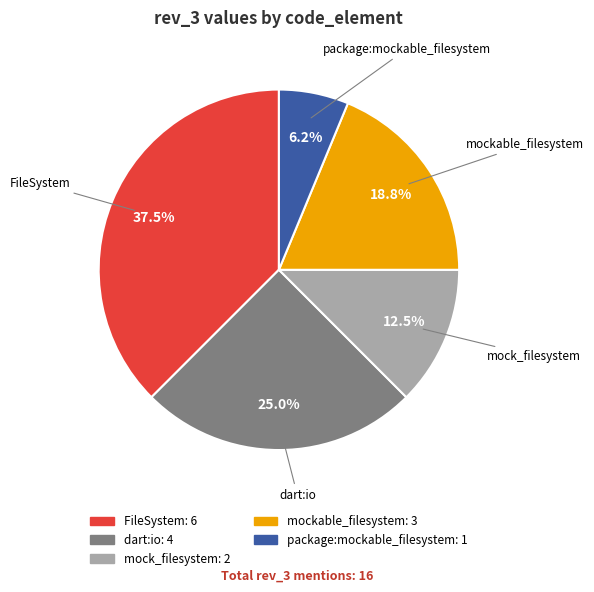

Is the sum of mock_filesystem and dart:io greater than half?

No